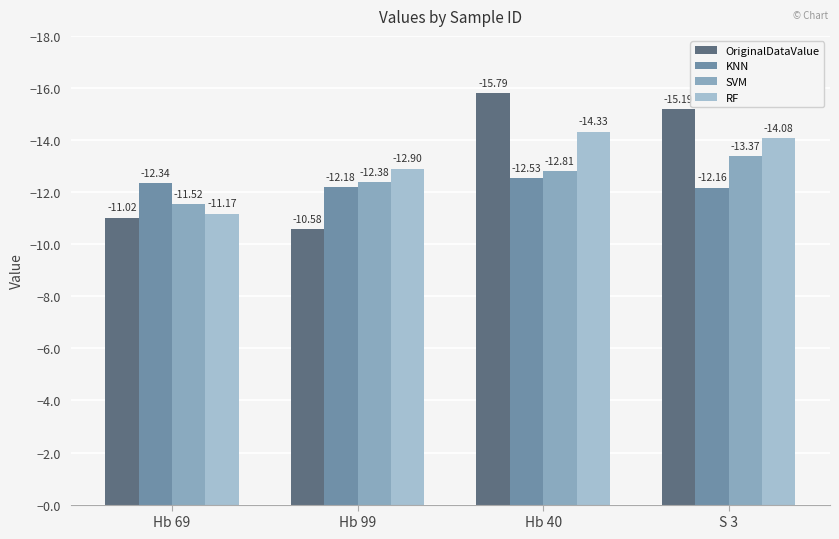

Are the bars grouped side by side (vs. stacked)?

Yes